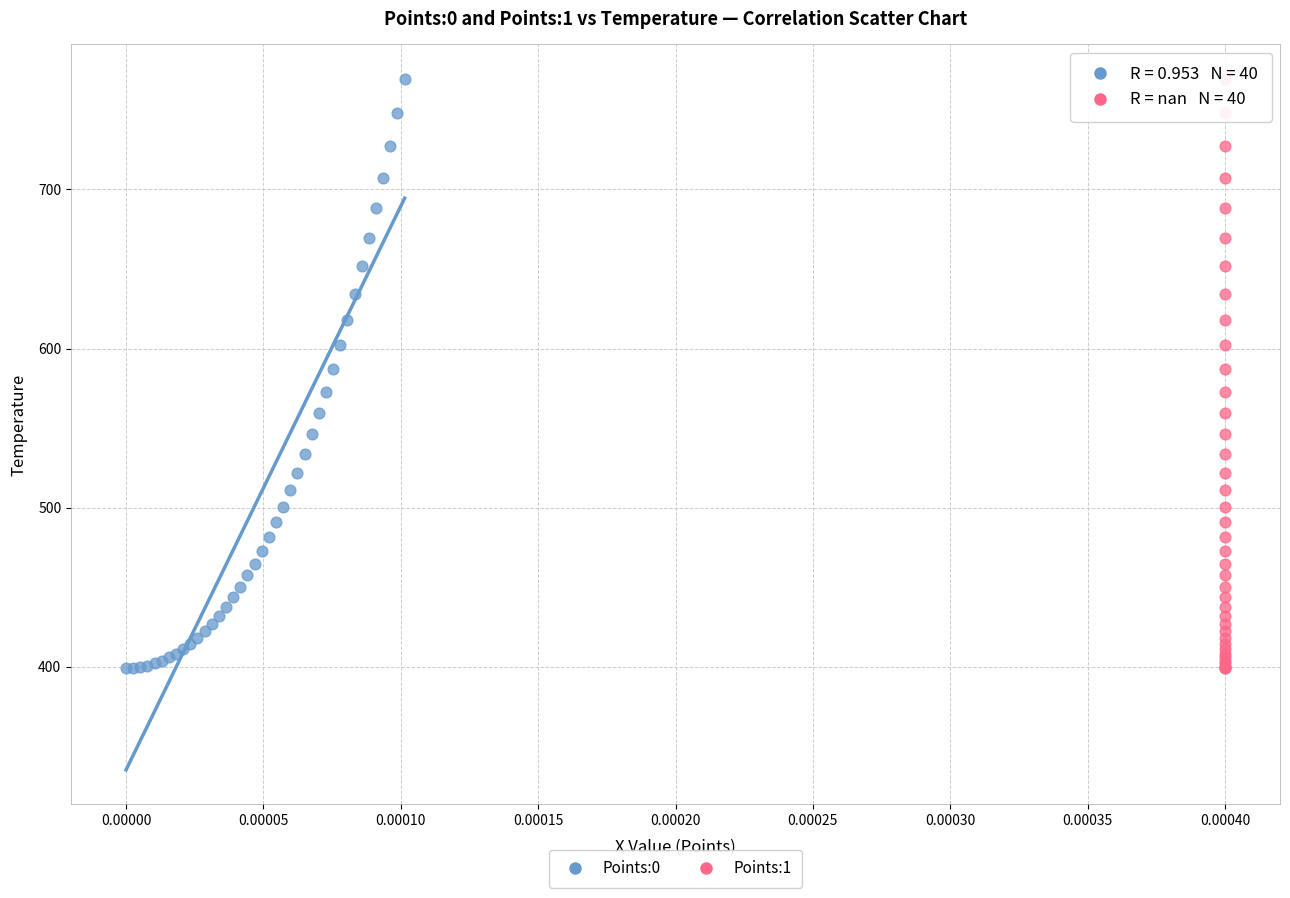

What are all the series names shown in the legend?

Points:0, Points:1